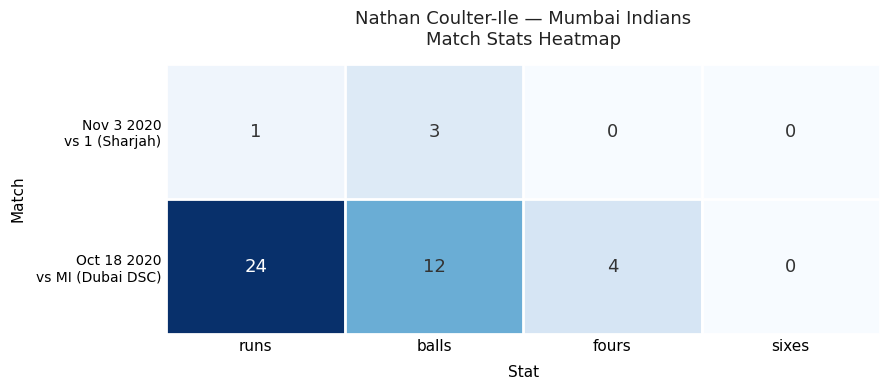

At which category is the sum across all series the highest?

runs